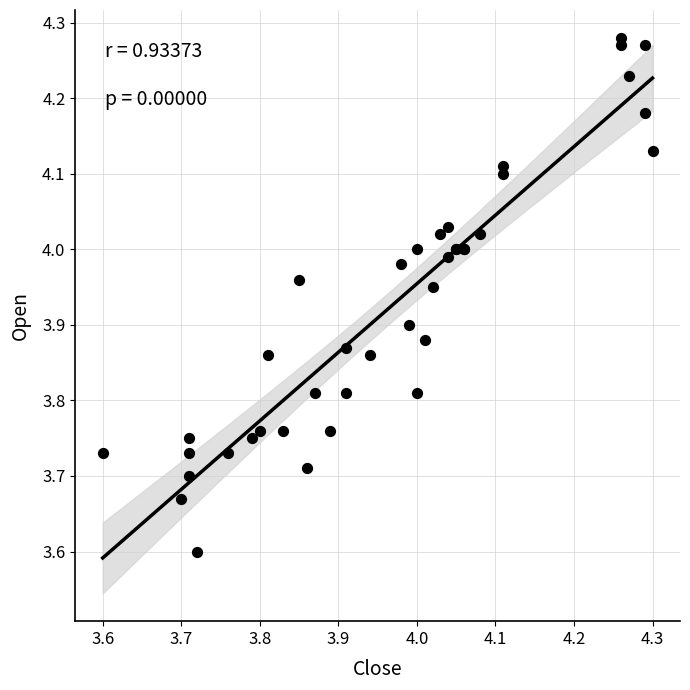

What Y value in the scatter plot is closest to 3?

3.6